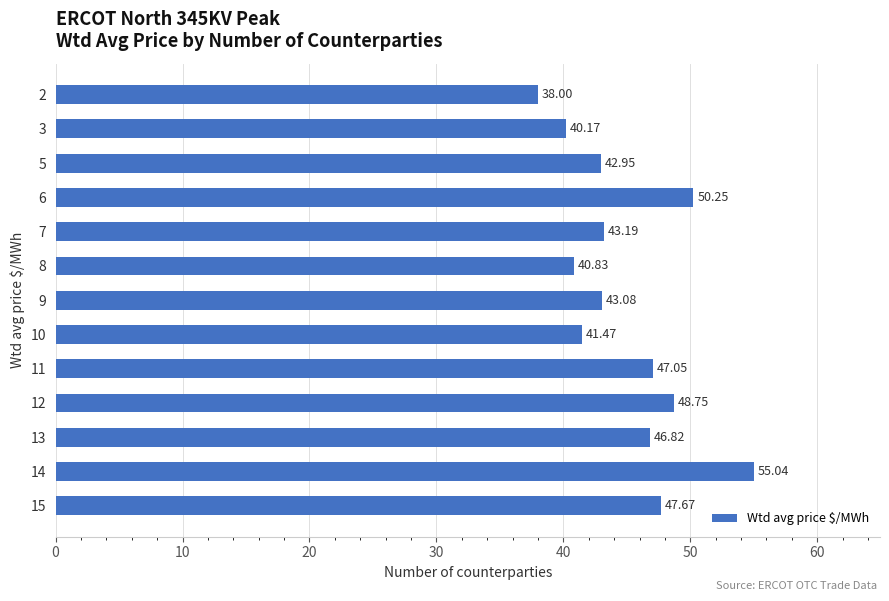

What is the average value?

45.0